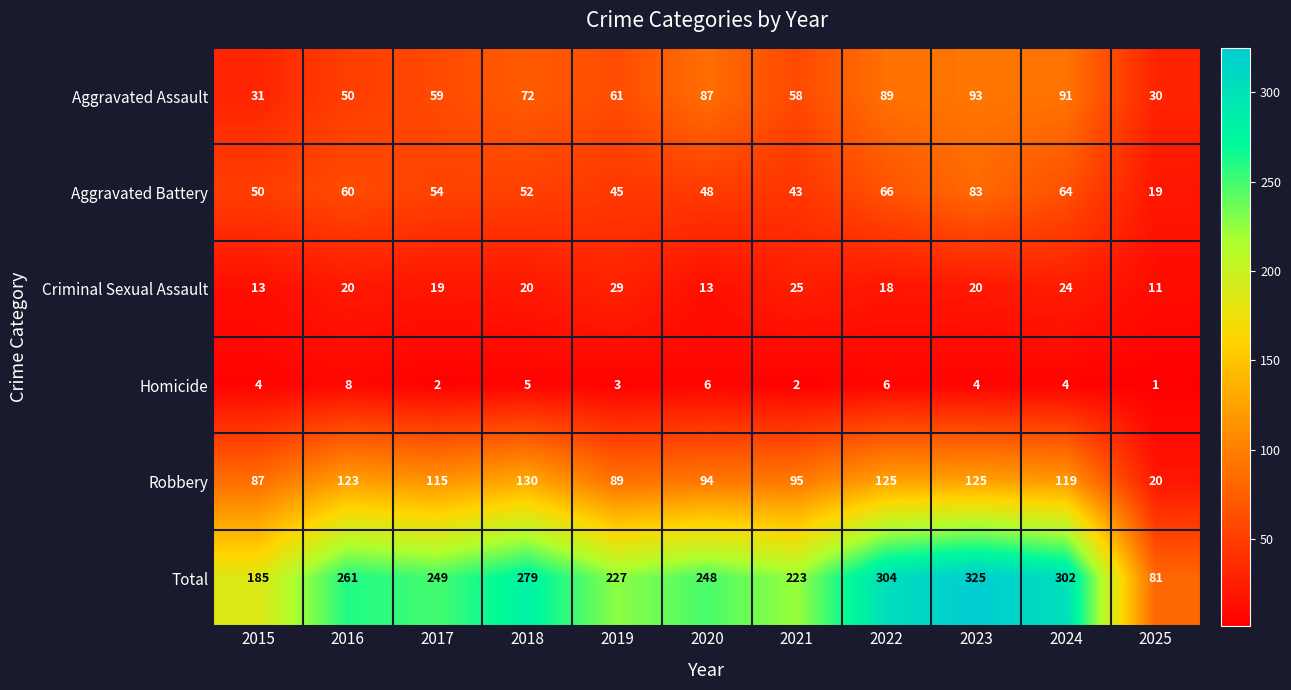

What is the minimum value shown in the chart?

1